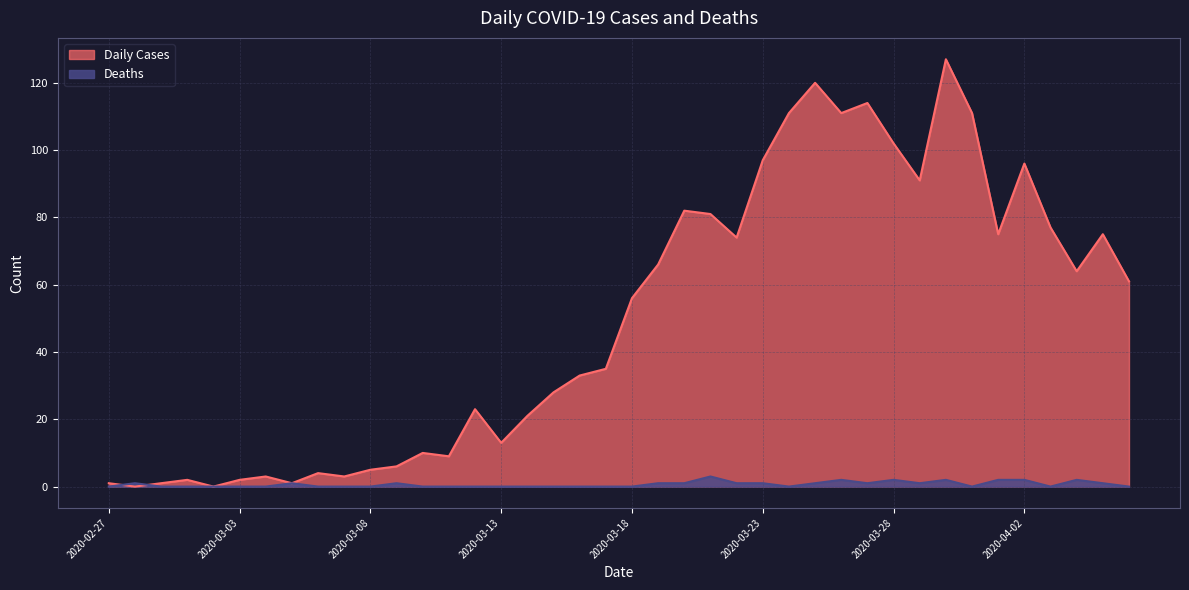

Where is the first local maximum for Daily Cases?

2020-03-01